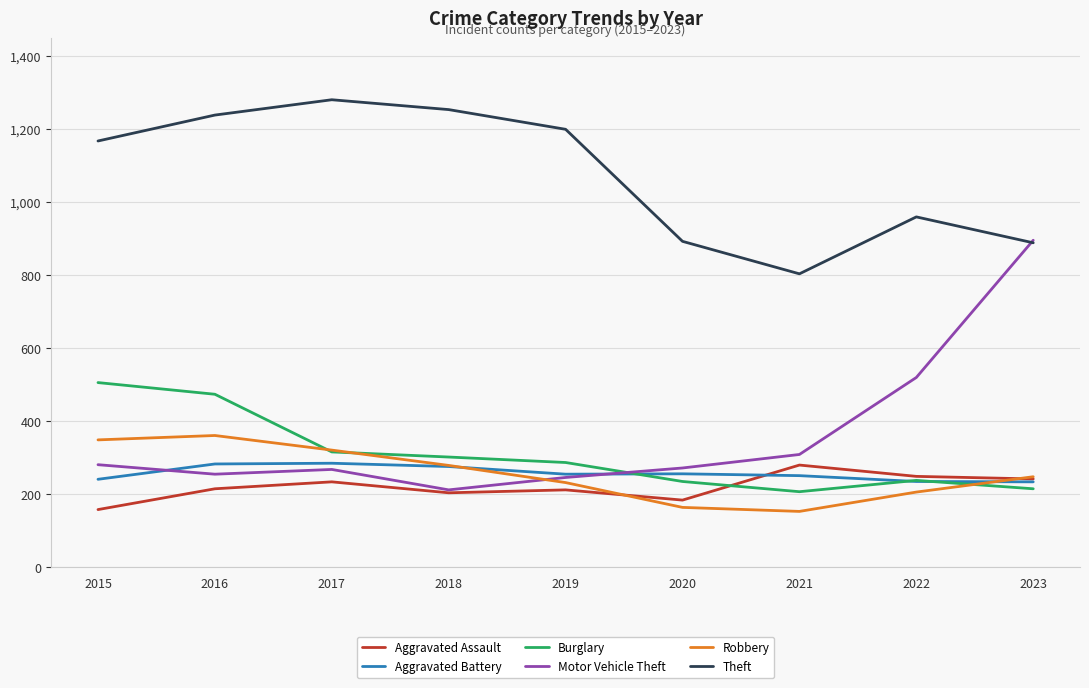

True or false: Robbery and Motor Vehicle Theft cross at least once.

True